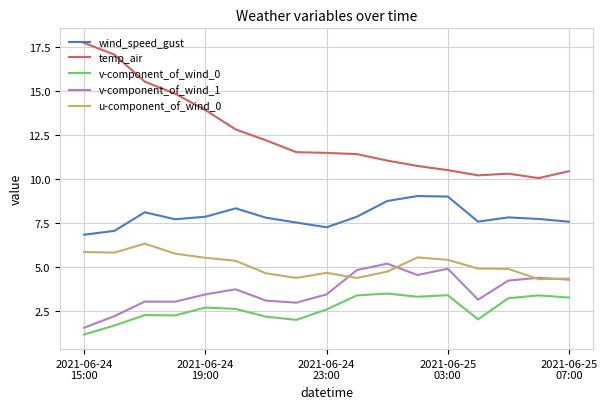

What is the lowest value of the u-component_of_wind_0 series?

4.3